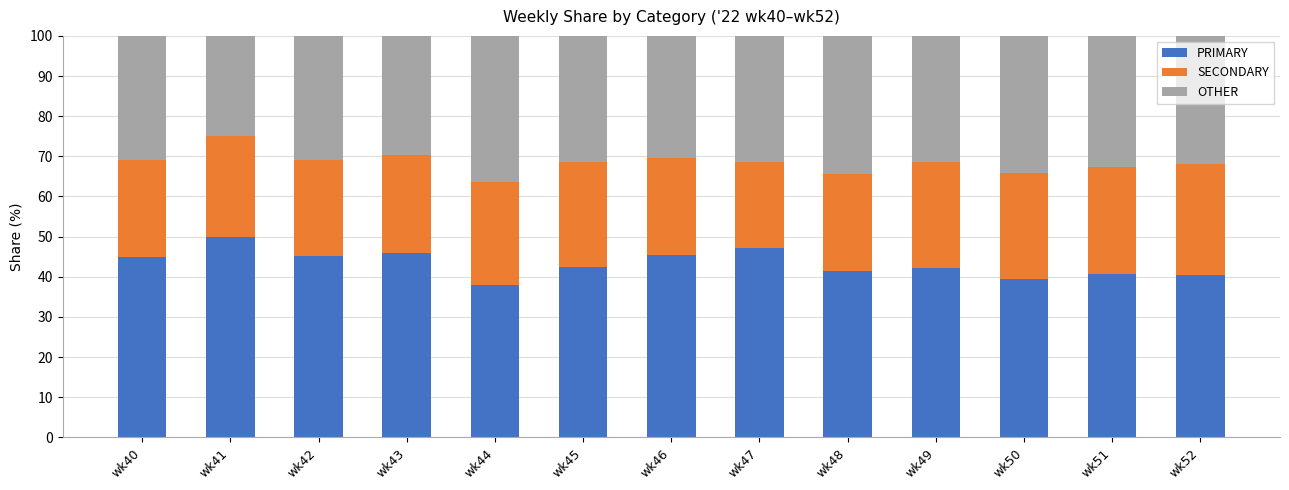

Count the number of data series in this chart.

3